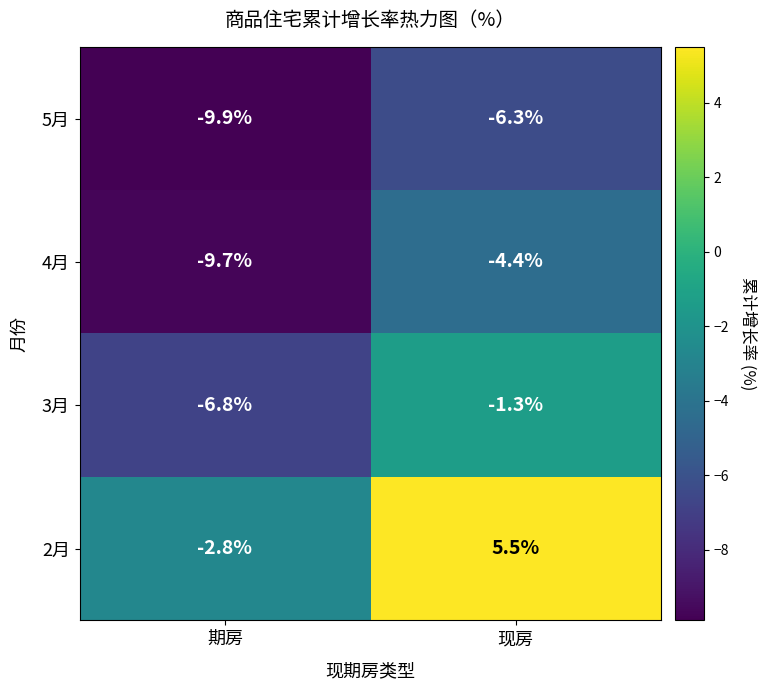

At how many categories does at least one series exceed 0?

1